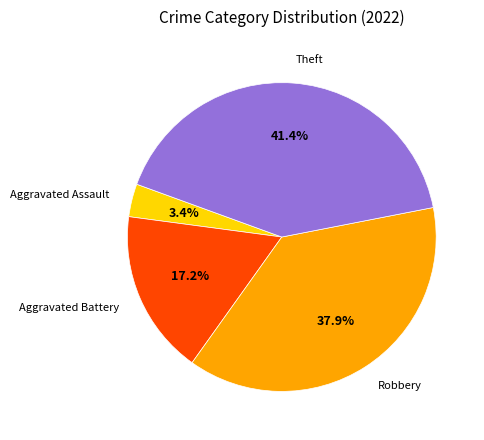

Does any single category account for the majority?

No